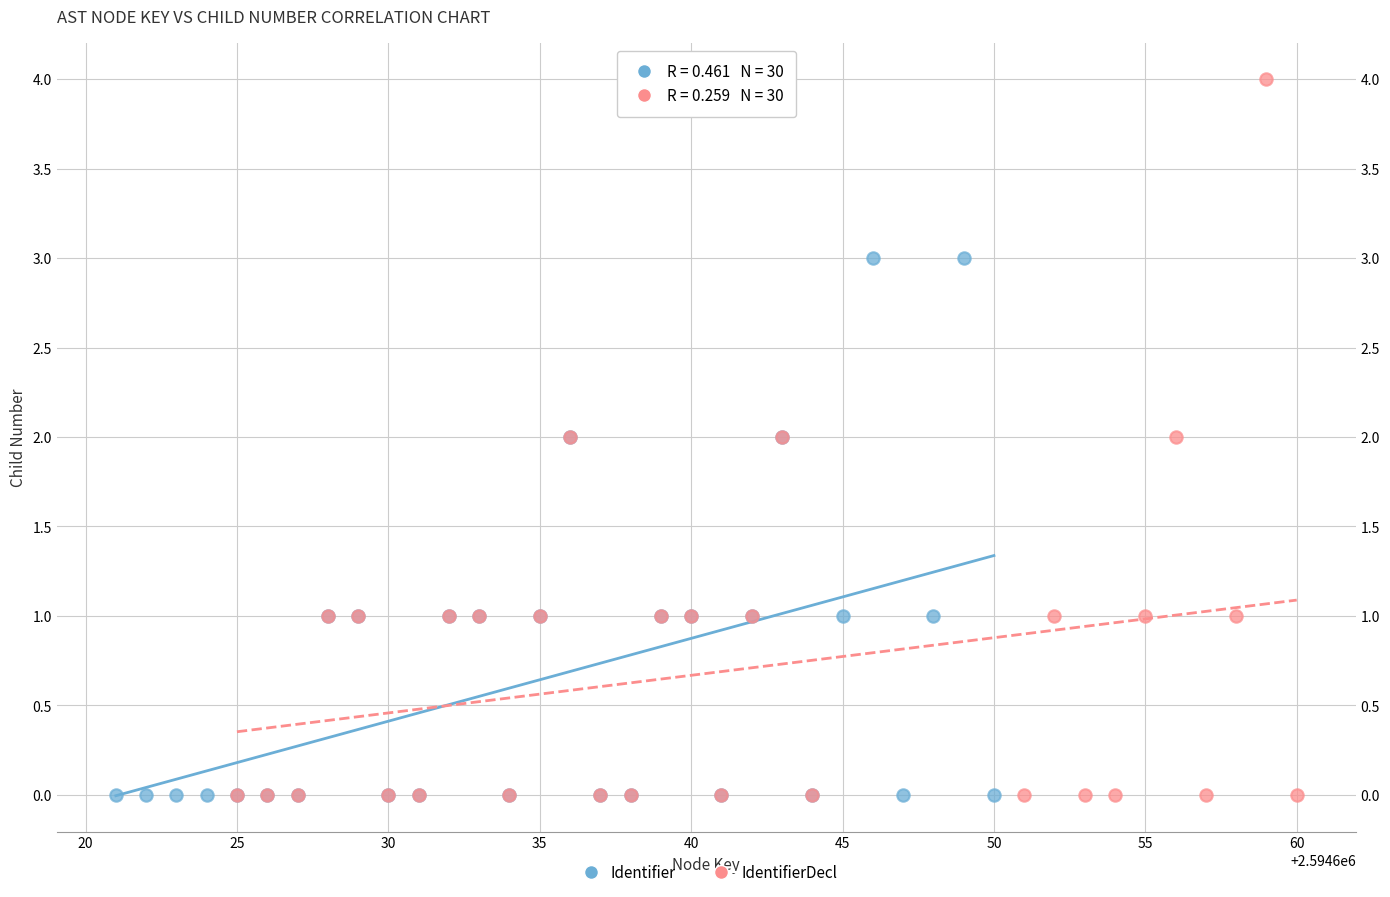

What are all the series names shown in the legend?

Identifier, IdentifierDecl